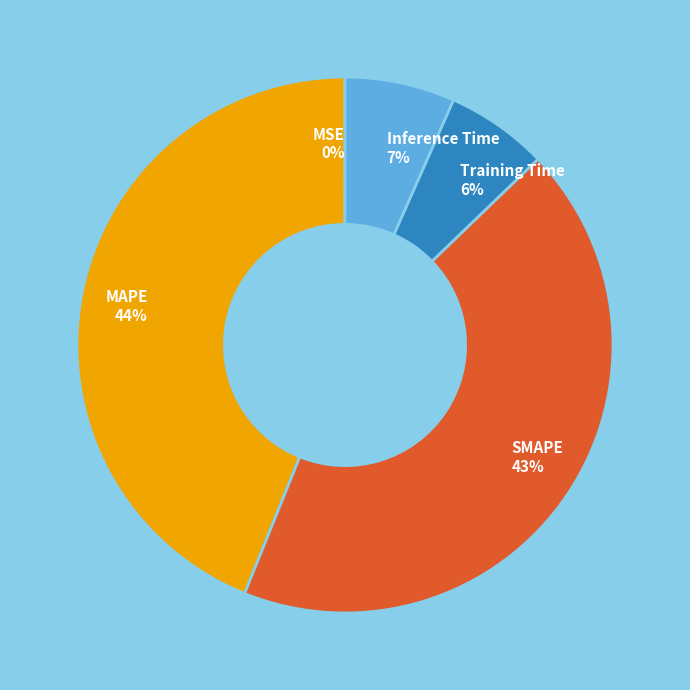

Which category has the biggest portion of the pie?

MAPE